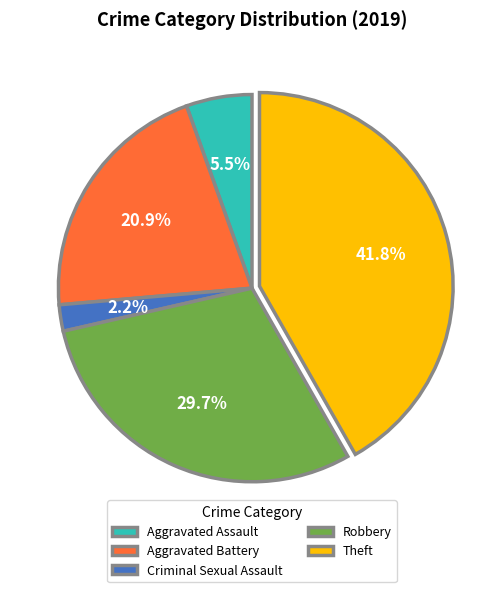

Rank the categories by value from lowest to highest.

Criminal Sexual Assault, Aggravated Assault, Aggravated Battery, Robbery, Theft